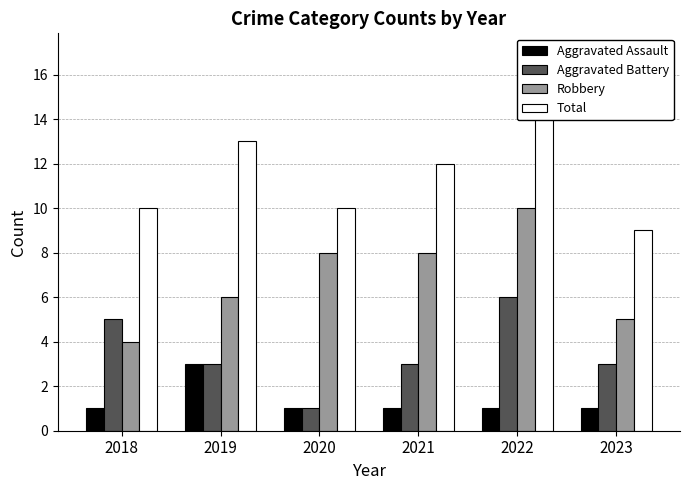

At 2020, list the series in order from smallest to largest.

Aggravated Assault, Aggravated Battery, Robbery, Total